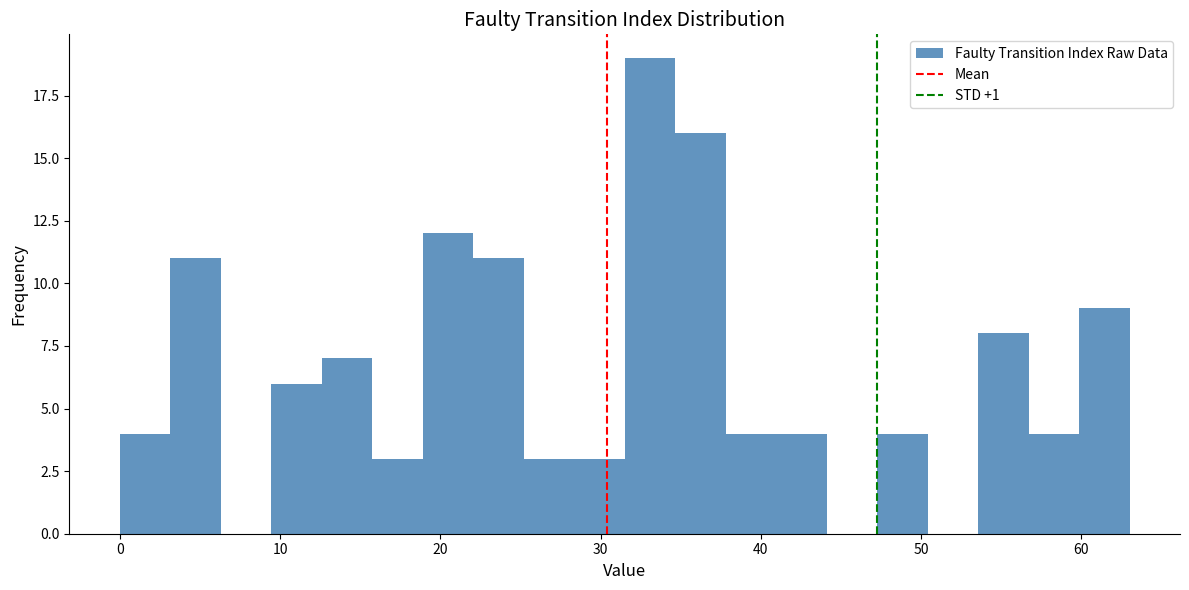

Read against the x-axis, roughly where is the centre of the tallest bar?

33